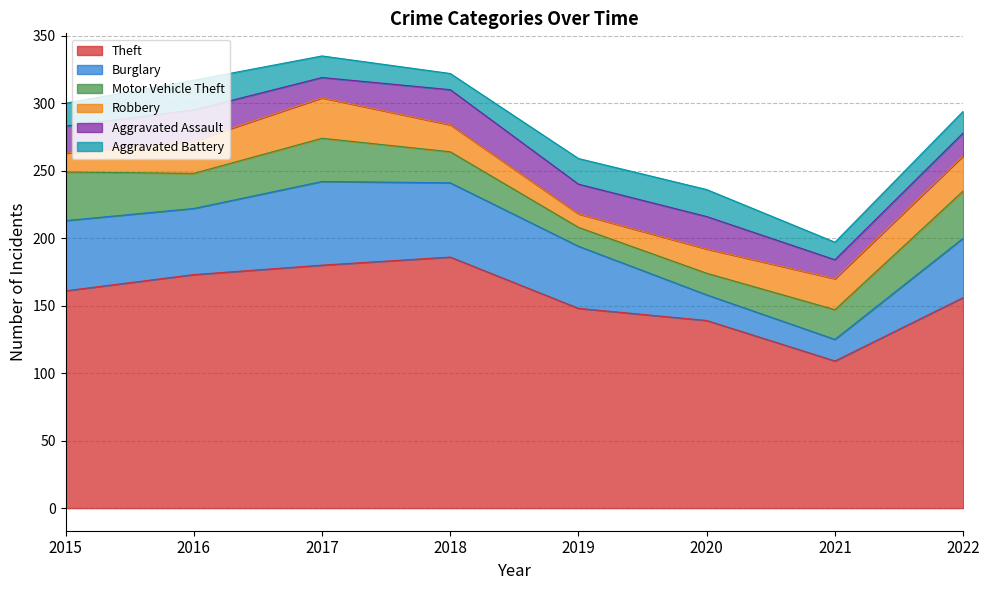

In Aggravated Battery, how many points are lower than both neighbors (excluding endpoints)?

2